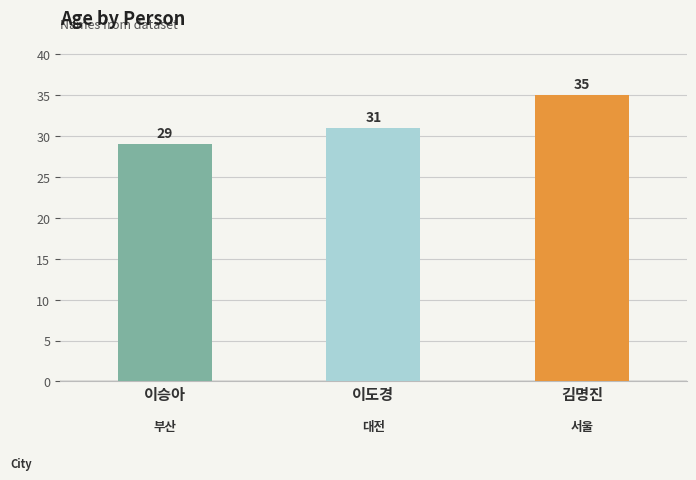

List the labels in order of value, smallest first.

이승아, 이도경, 김명진